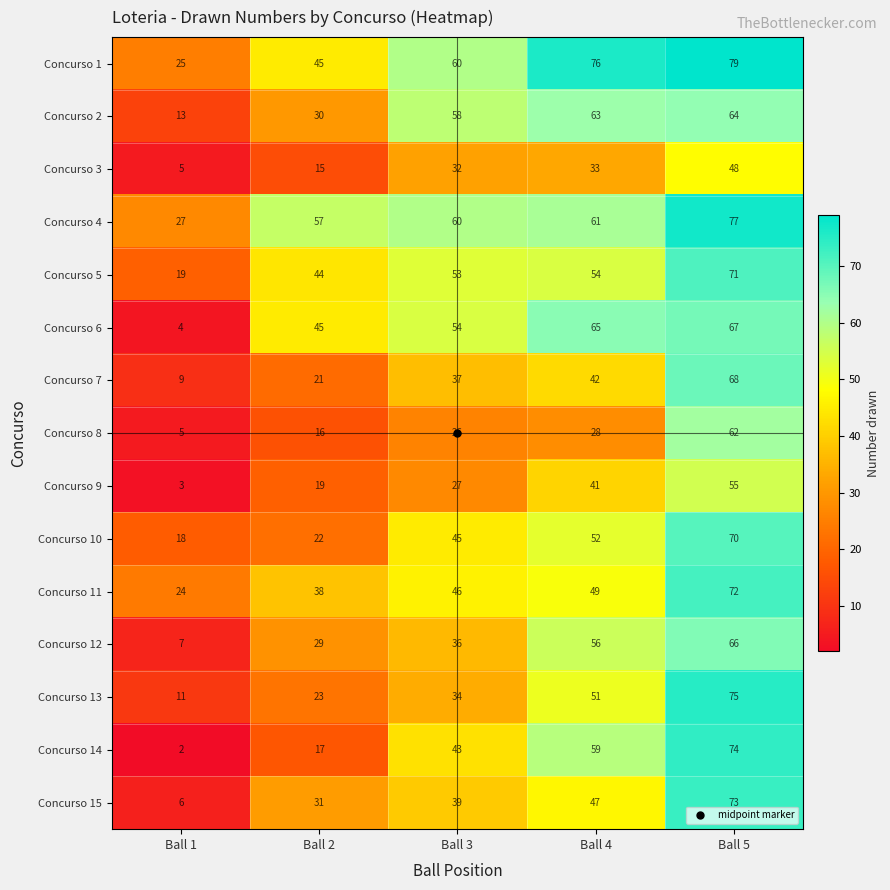

List the series in order of their peak value, highest first.

Concurso 1, Concurso 4, Concurso 13, Concurso 14, Concurso 15, Concurso 11, Concurso 5, Concurso 10, Concurso 7, Concurso 6, Concurso 12, Concurso 2, Concurso 8, Concurso 9, Concurso 3